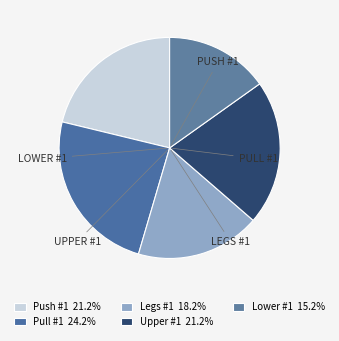

Count the number of slices in the pie.

5